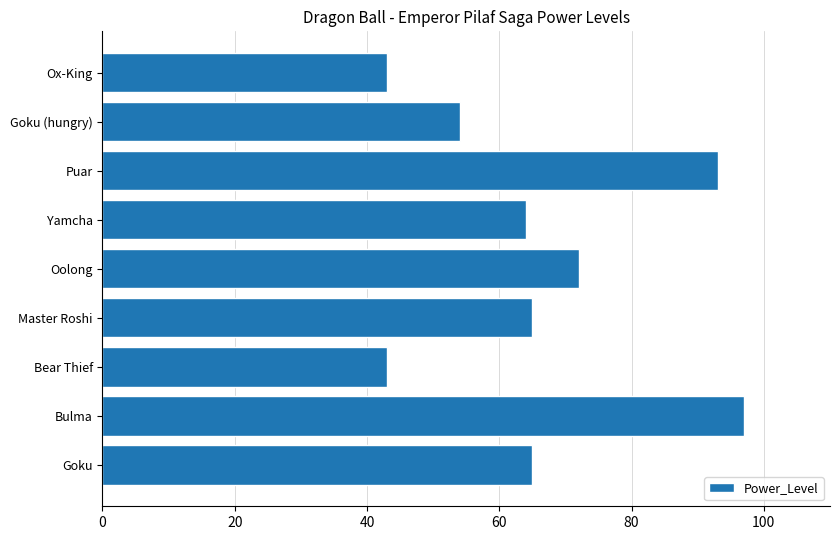

What is the change in value from Bear Thief to Goku (hungry)?

+11